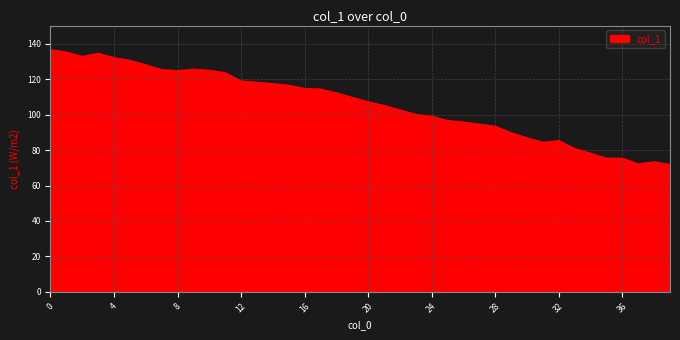

What is the maximum value shown in the chart?

136.7